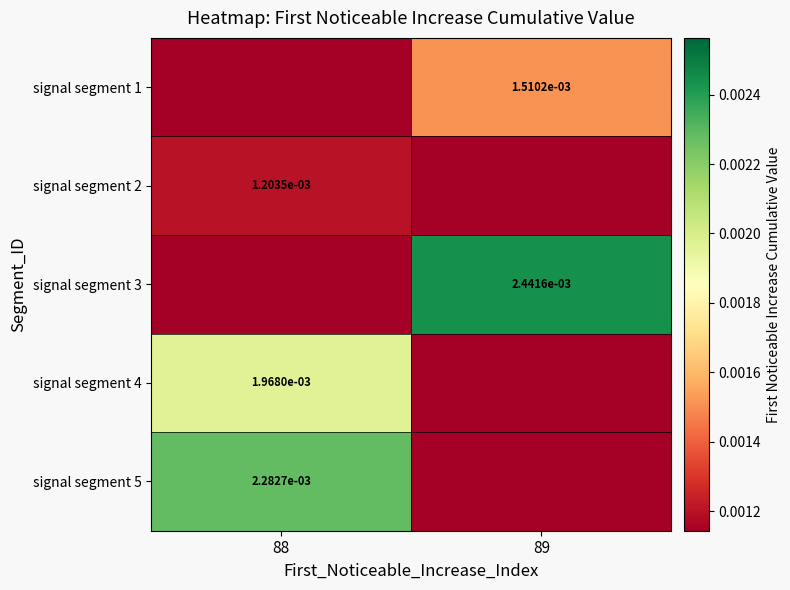

True or false: signal segment 3 has a value of 0.0 at 89.

True